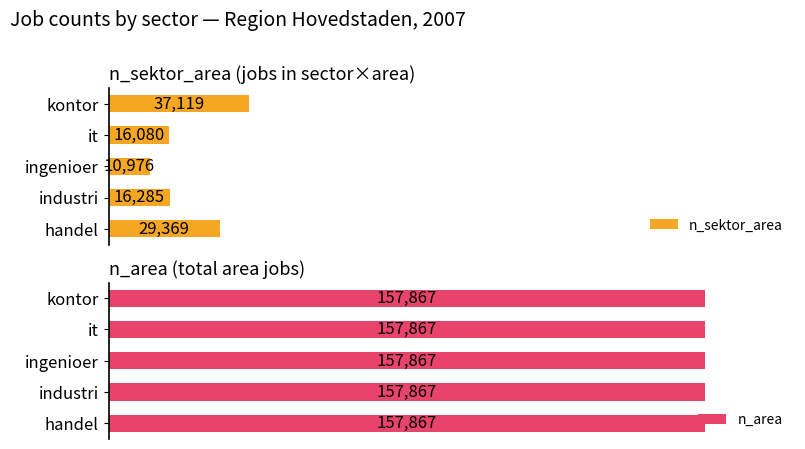

At which label does n_sektor_area reach its minimum?

ingenioer